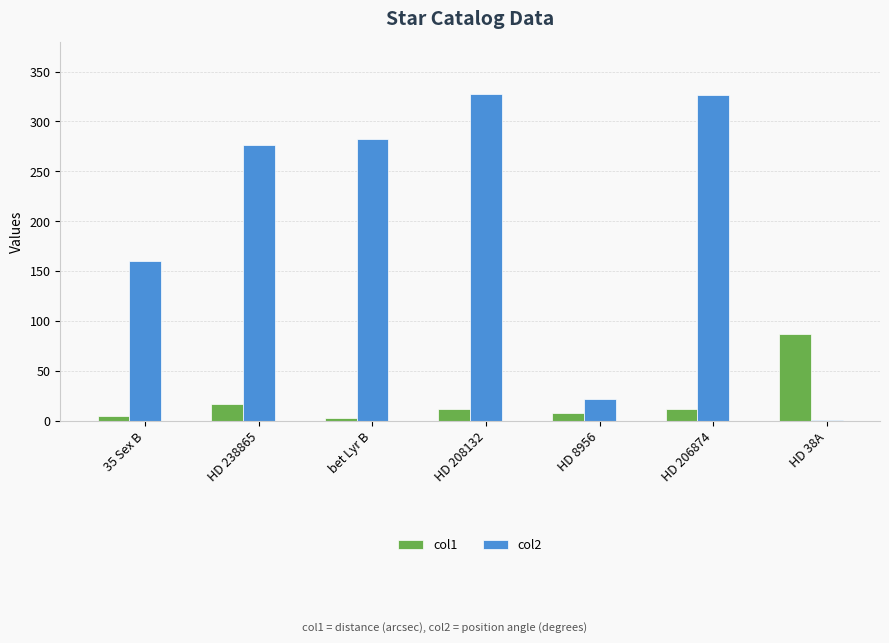

What is the label of the 4th bar from the right?

HD 208132